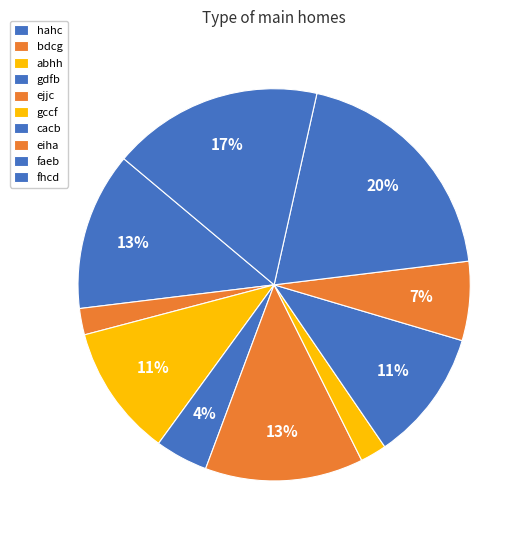

Count the number of slices in the pie.

10